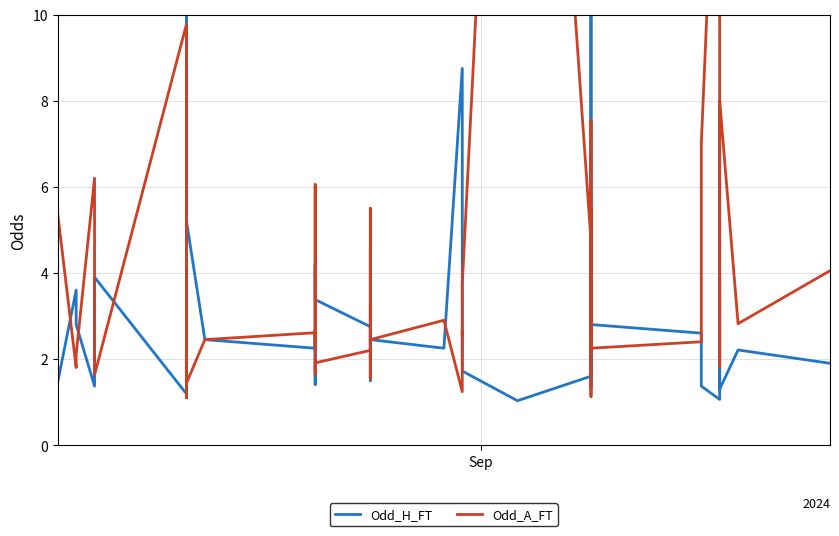

What are all the series names shown in the legend?

Odd_H_FT, Odd_A_FT